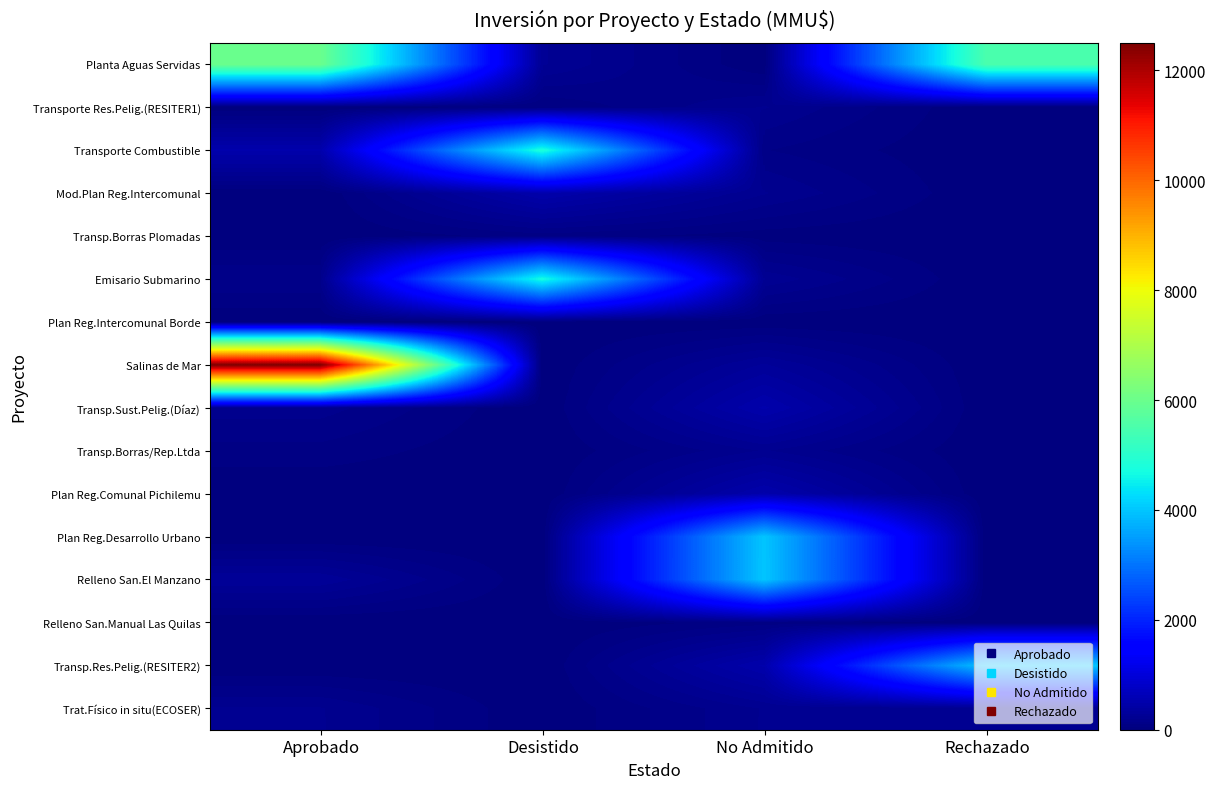

What is the spread (max minus min) of values at No Admitido?

3999